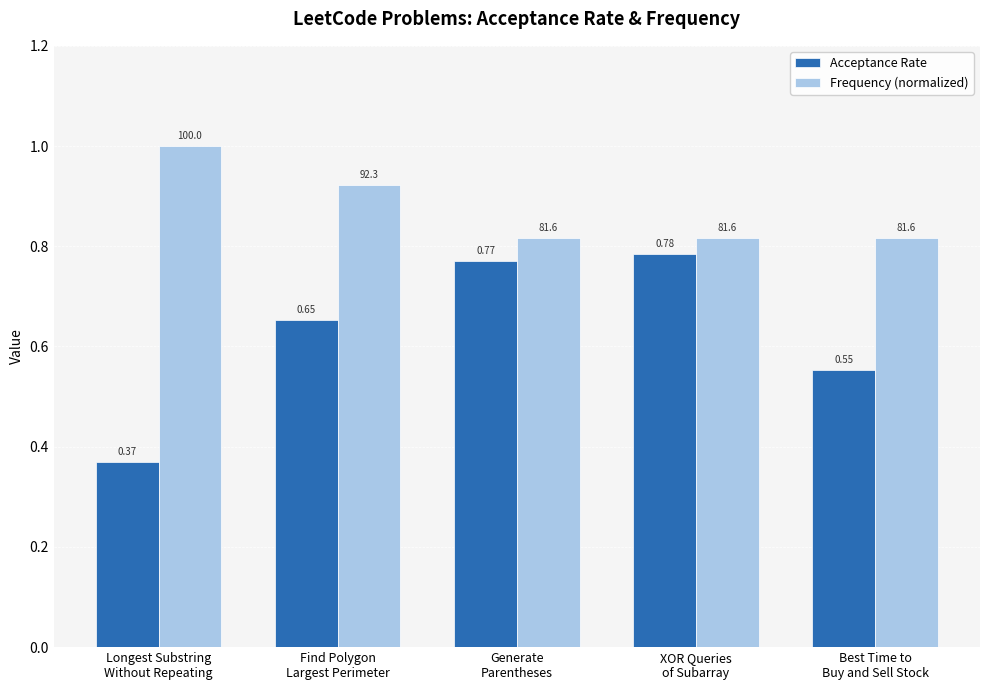

Is it true that Frequency (normalized) equals 1.1 at Best Time to
Buy and Sell Stock?

False